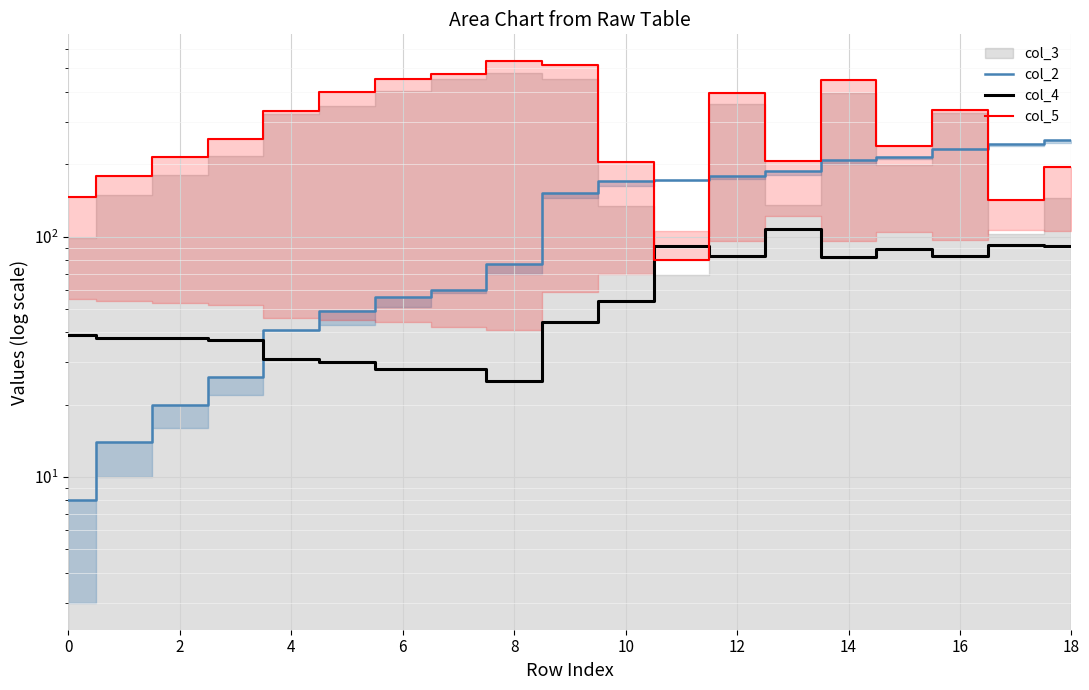

What is the maximum value shown in the chart?

535